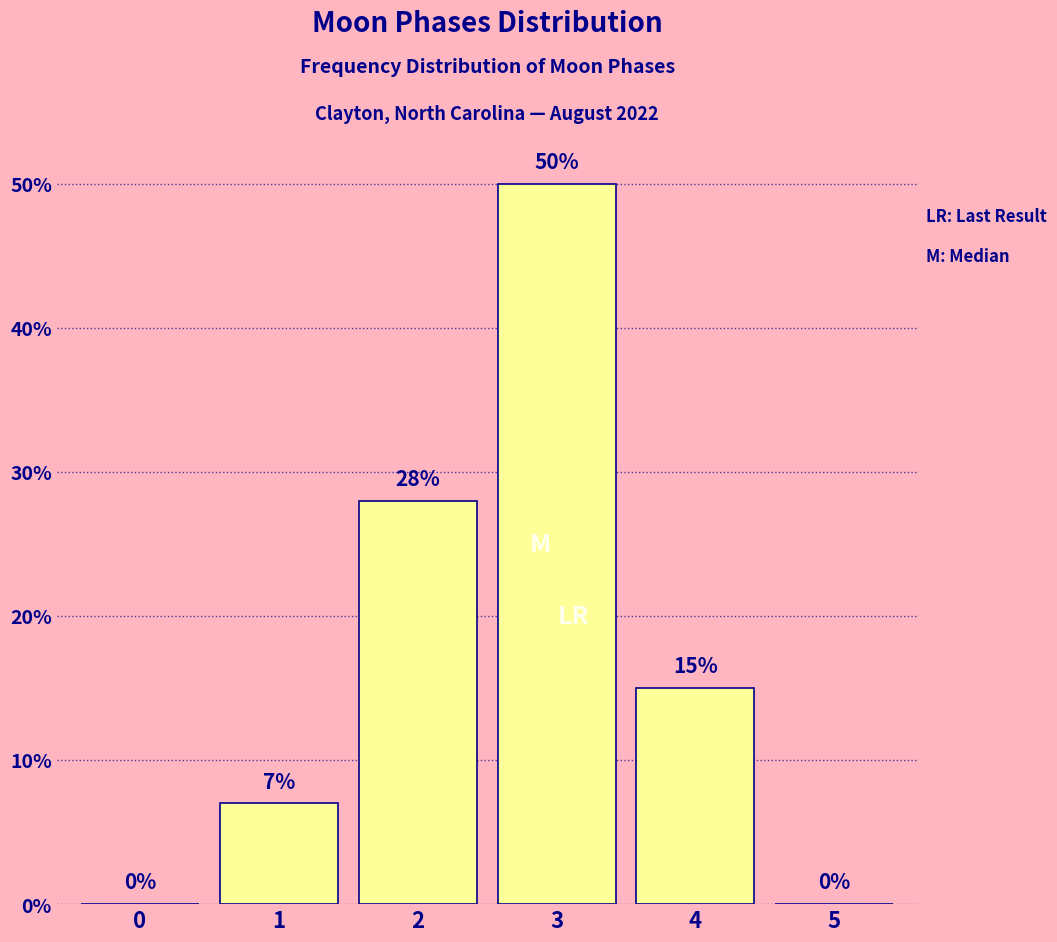

Reading right to left, list all the values displayed in this chart.

5=0	4=15	3=50	2=28	1=7	0=0